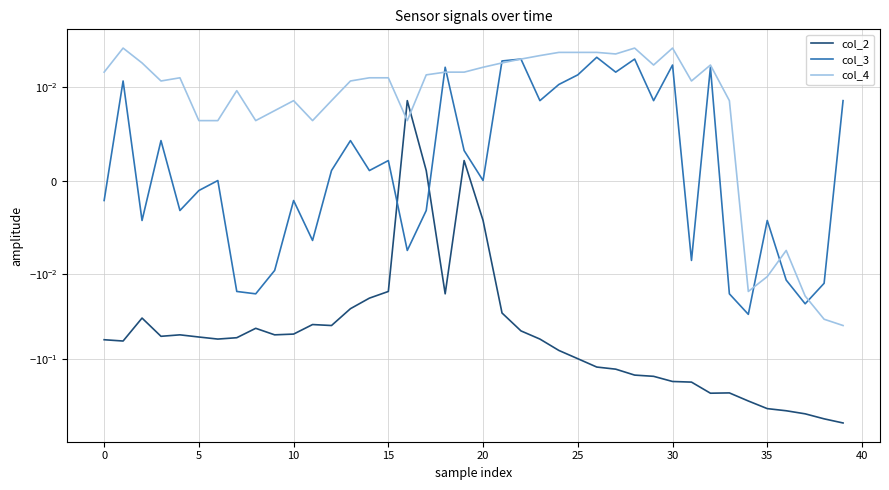

Which label corresponds to the smallest value in the chart?

39